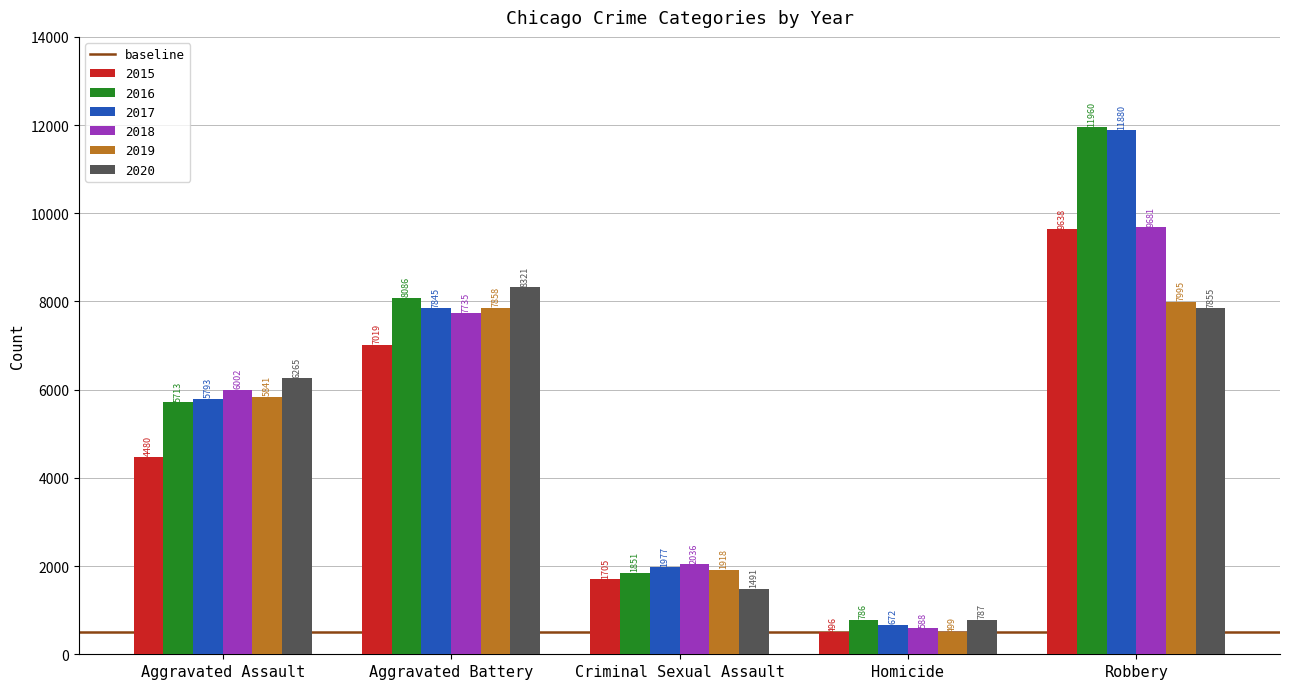

Reading left to right, list all the values displayed in this chart.

2015: 4480	7019	1705	496	9638
2016: 5713	8086	1851	786	11960
2017: 5793	7845	1977	672	11880
2018: 6002	7735	2036	588	9681
2019: 5841	7858	1918	499	7995
2020: 6265	8321	1491	787	7855